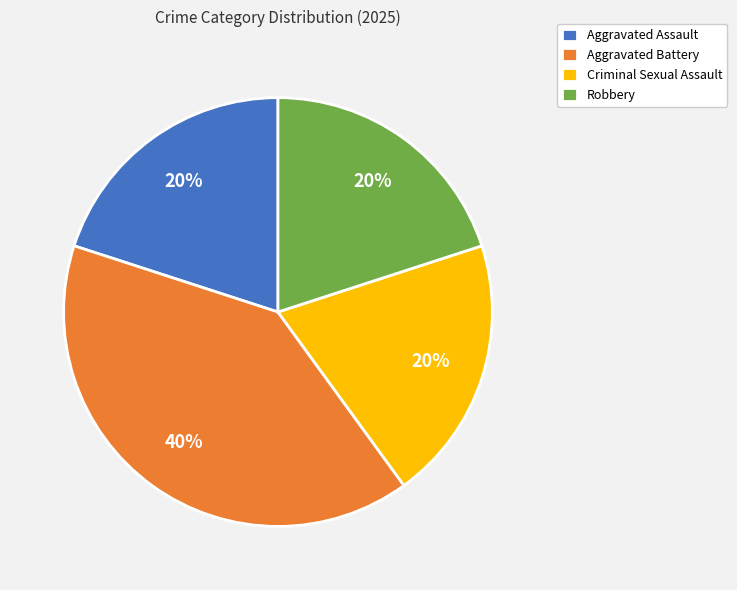

True or false: Aggravated Assault accounts for 20% of the total.

True